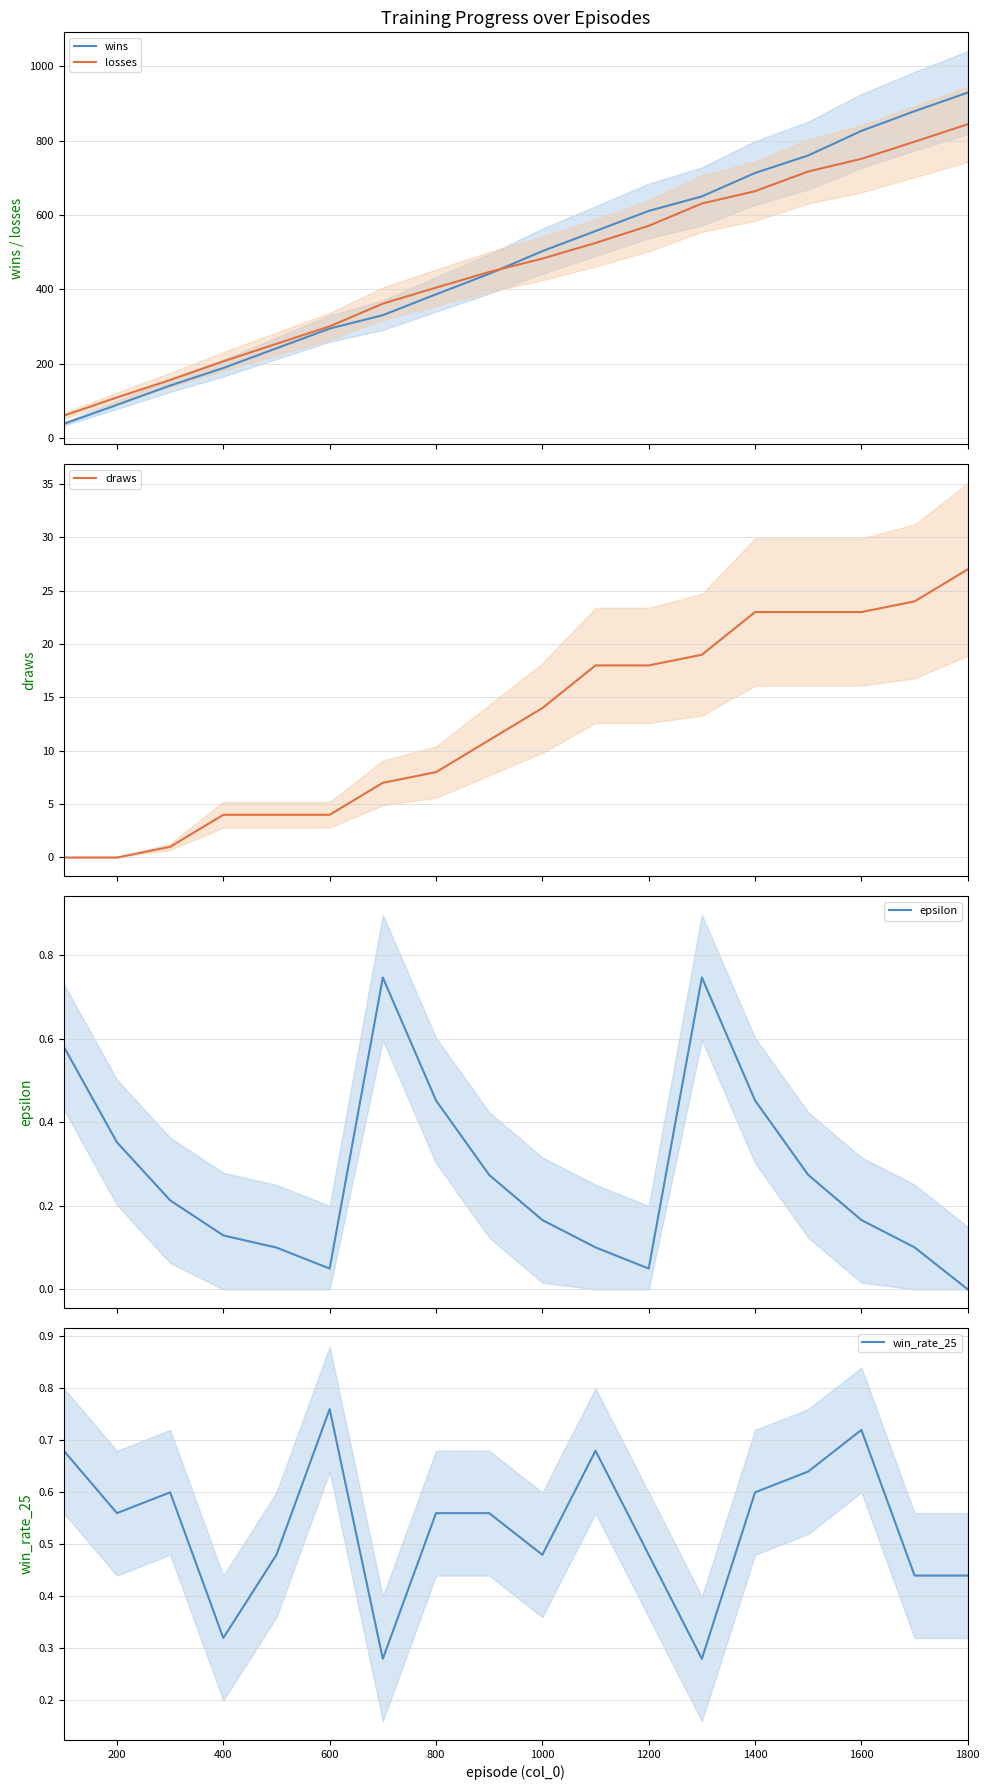

What is the lowest value of the losses series?

61